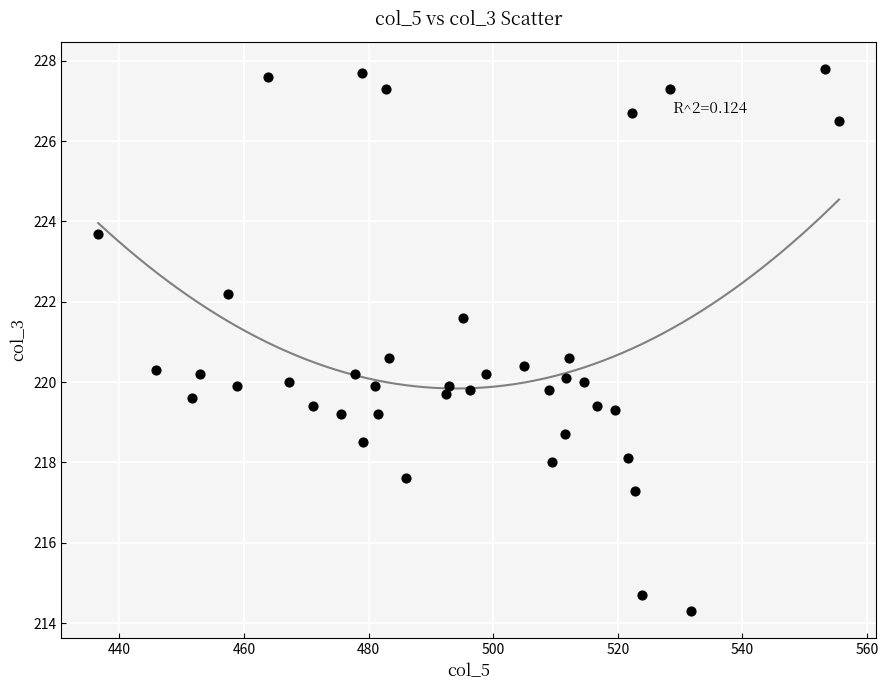

What is the range of Y values (max minus min)?

13.5